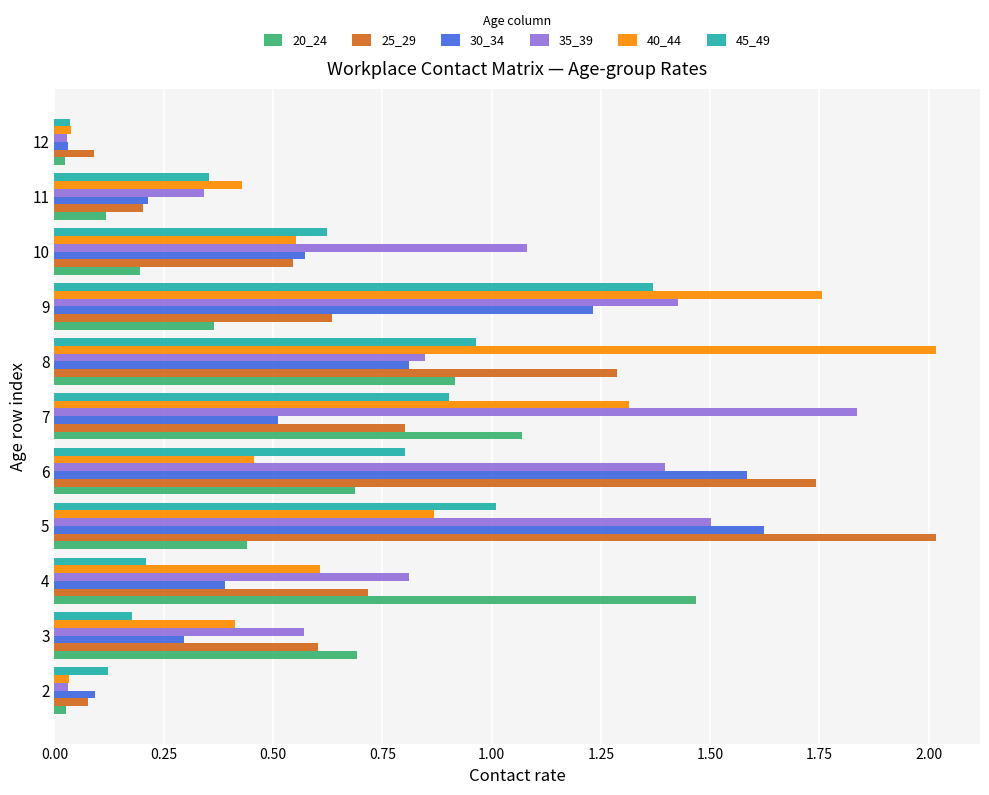

What is the difference between the maximum and second lowest values in the 40_44 series?

2.0